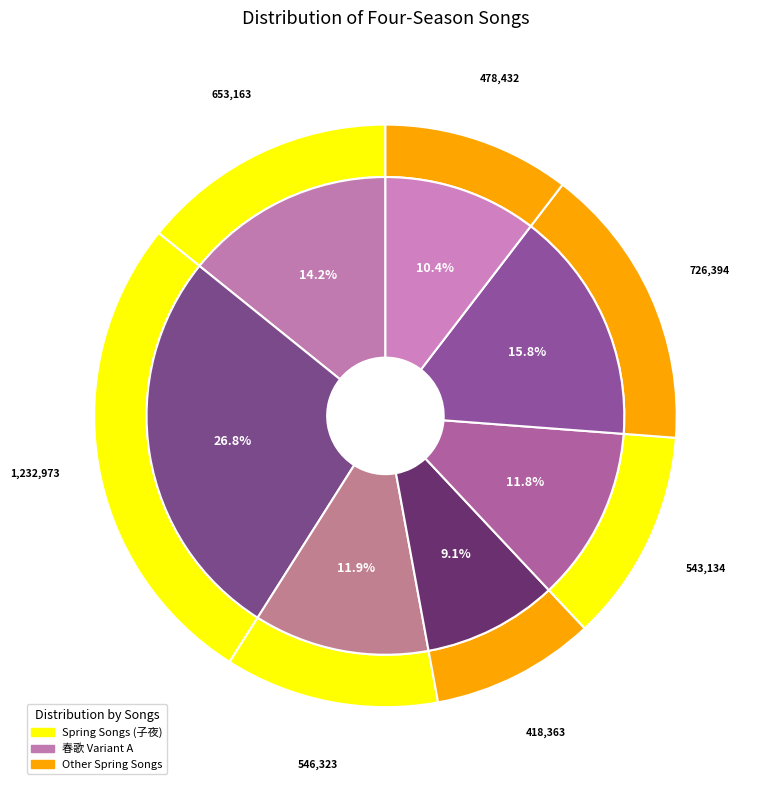

What percentage is the 子夜四时歌 其一 春歌 slice, to the nearest percent?

16%